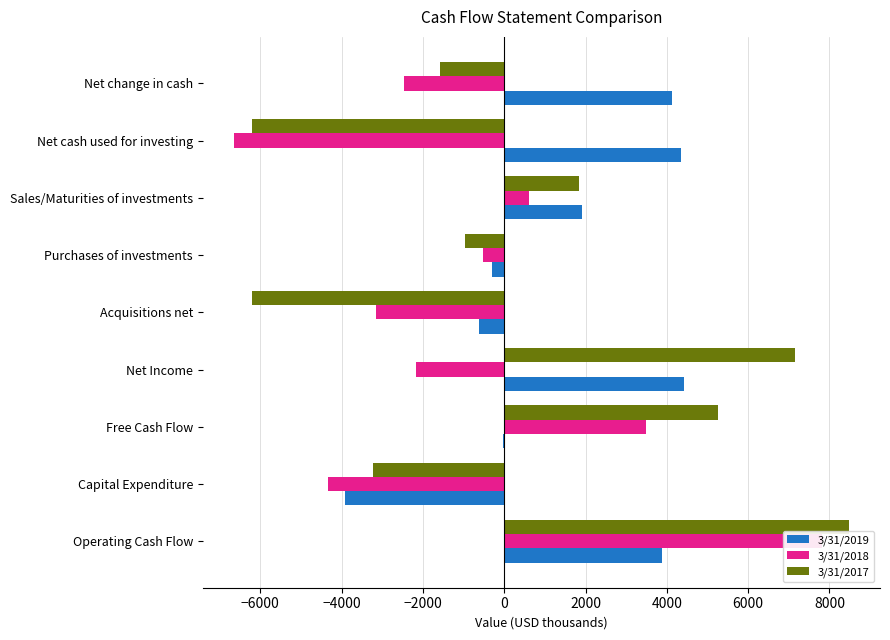

At how many categories does at least one series exceed -2189?

8